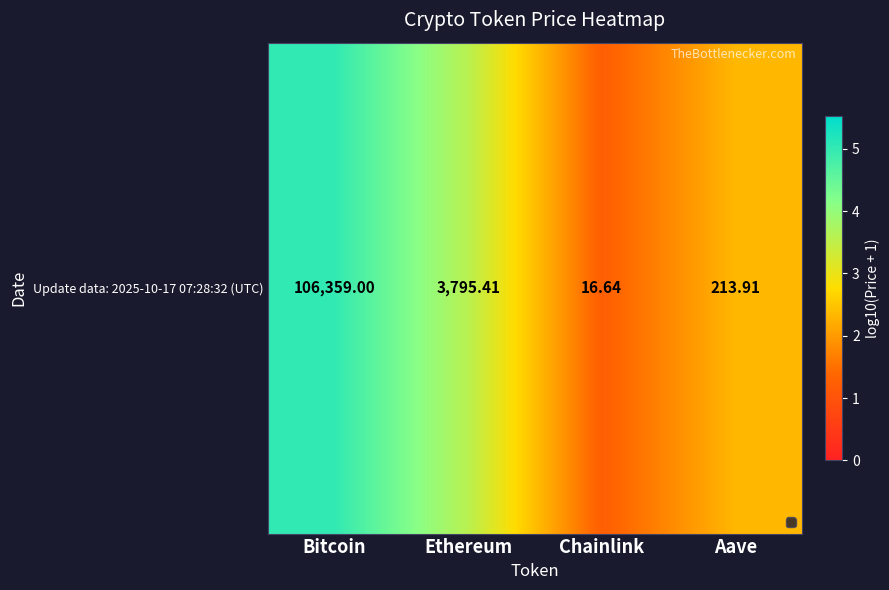

Between Aave and Ethereum, which is larger?

Ethereum